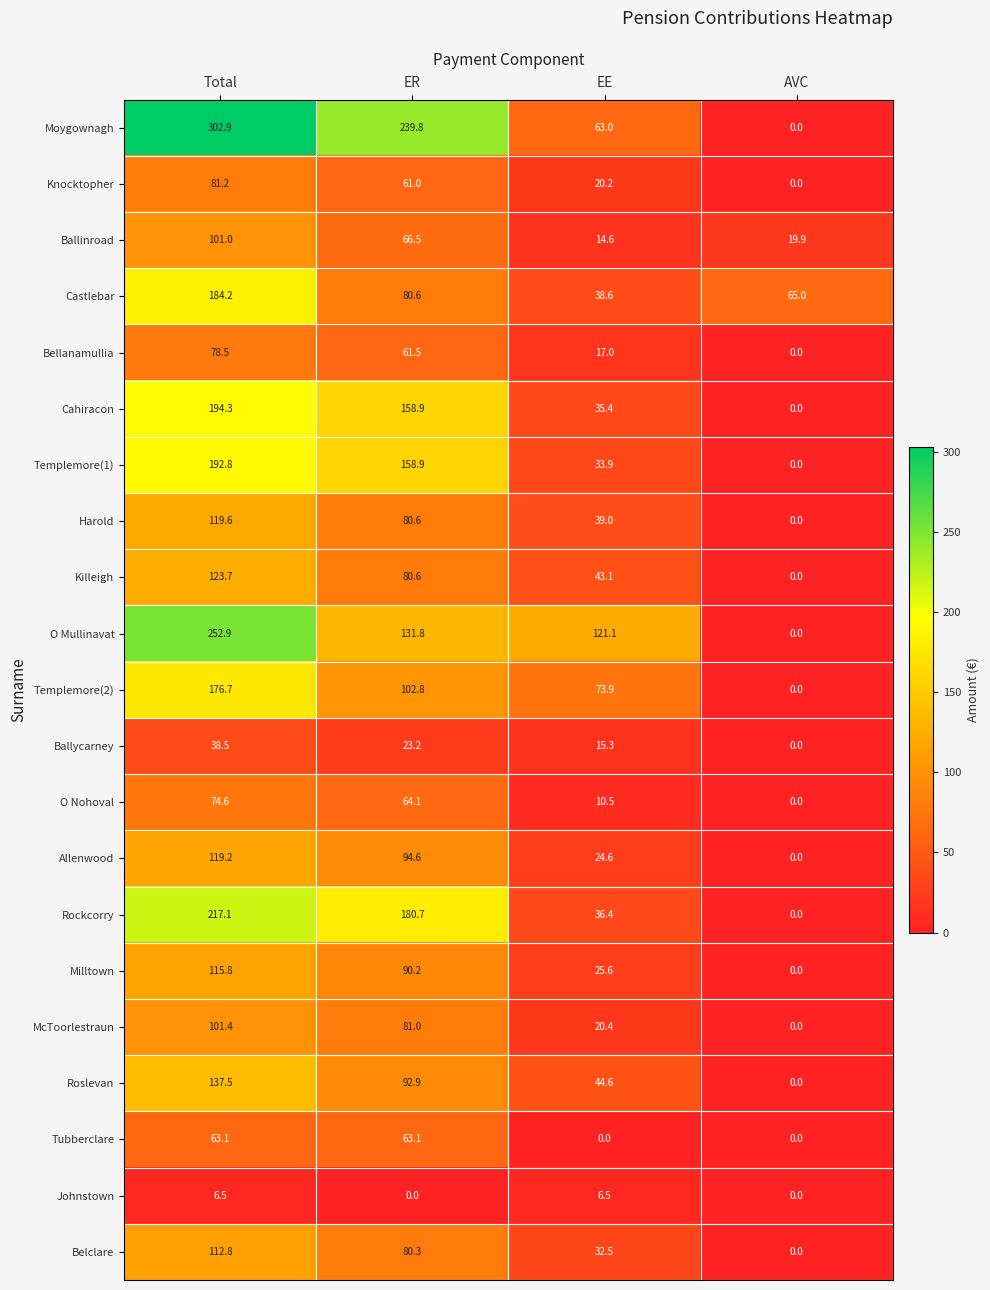

What is the maximum value shown in the chart?

302.9